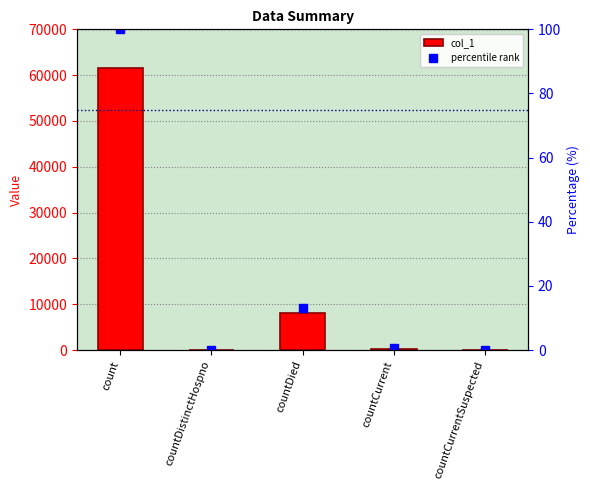

True or false: percentile rank has a value of 0.0 at countCurrentSuspected.

True